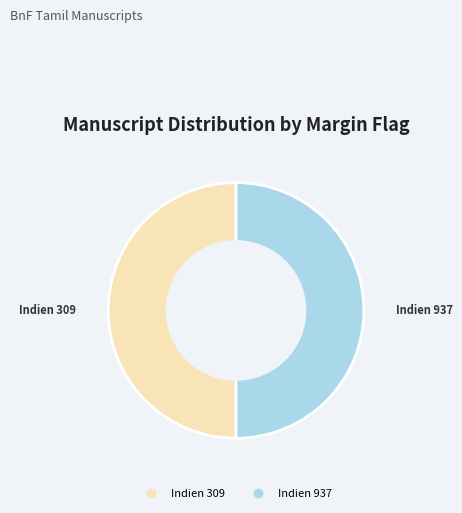

How many slices are in this pie chart?

2